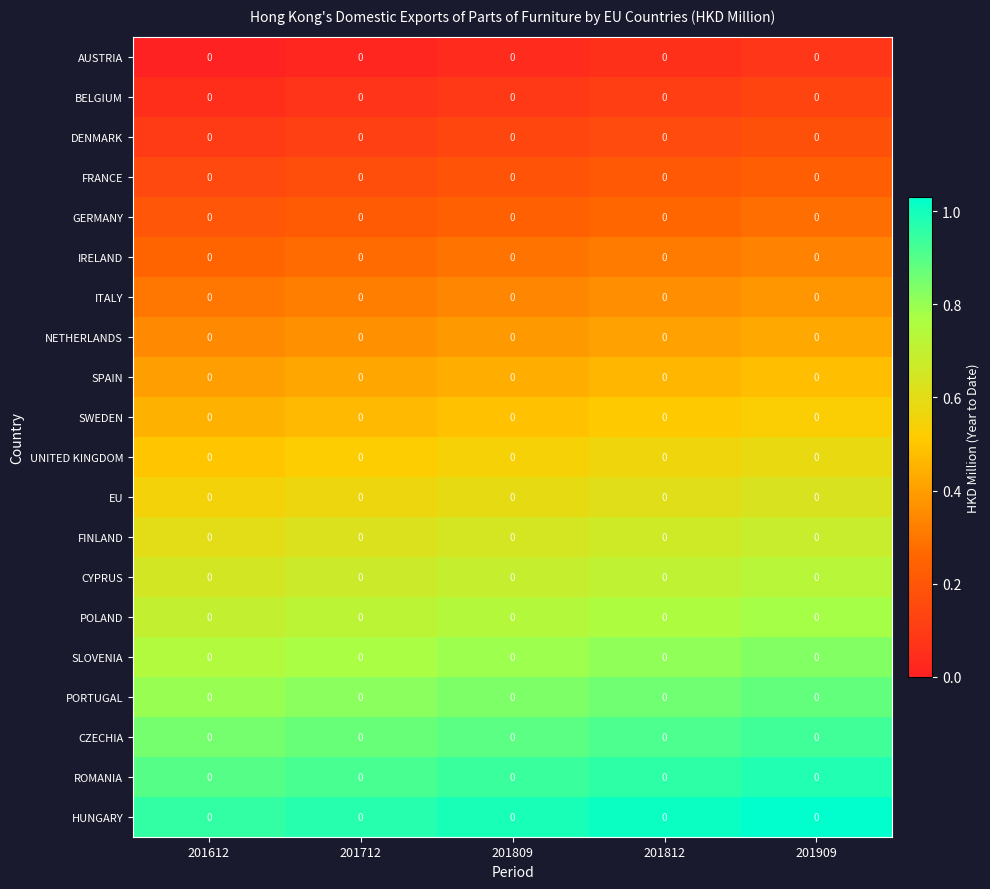

What is the maximum value shown in the chart?

1.0